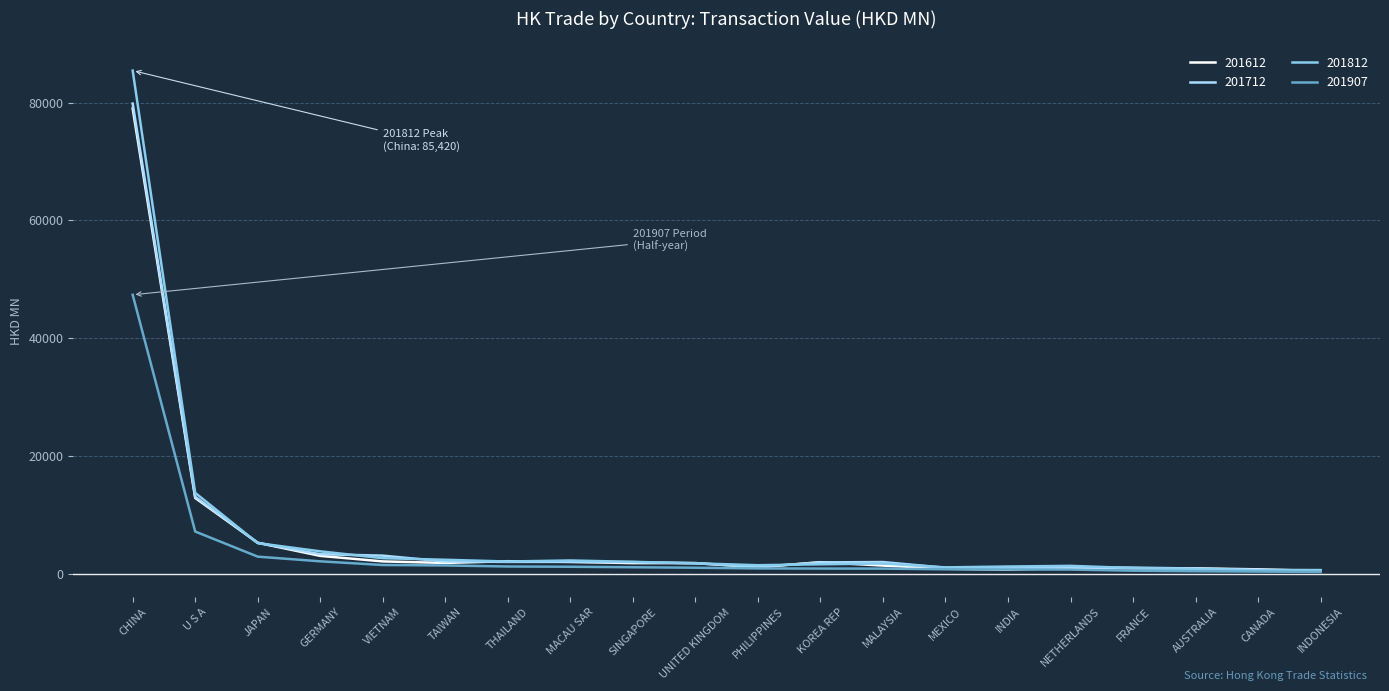

What value does the 201907 series have at JAPAN?

2869.0